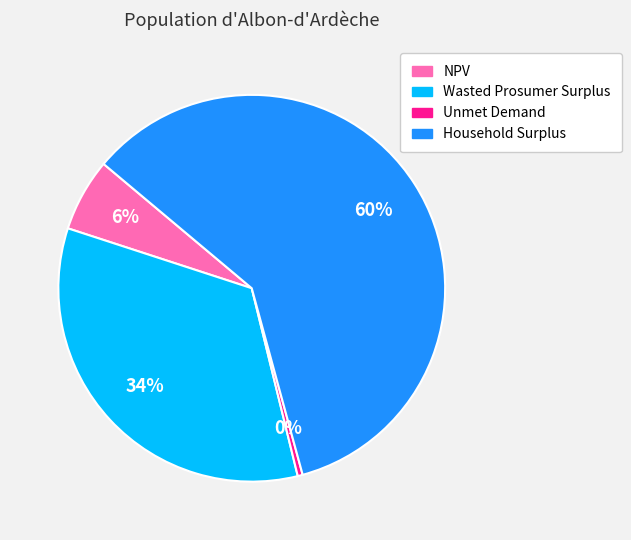

Is it true that Household Surplus is 60% of the pie?

True